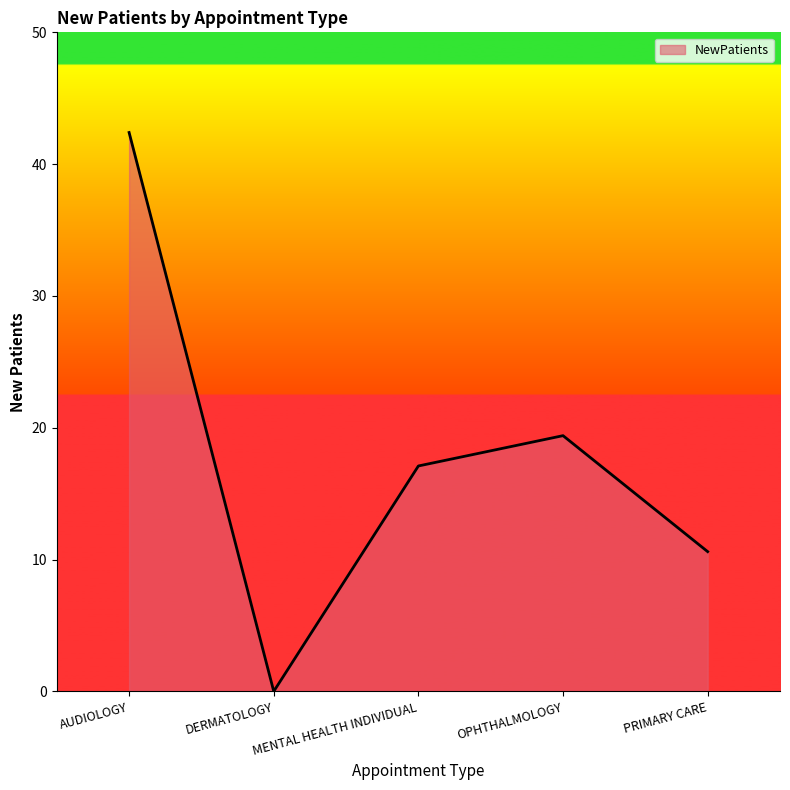

Reading left to right, list all the values displayed in this chart.

42.4	0.0	17.1	19.4	10.6